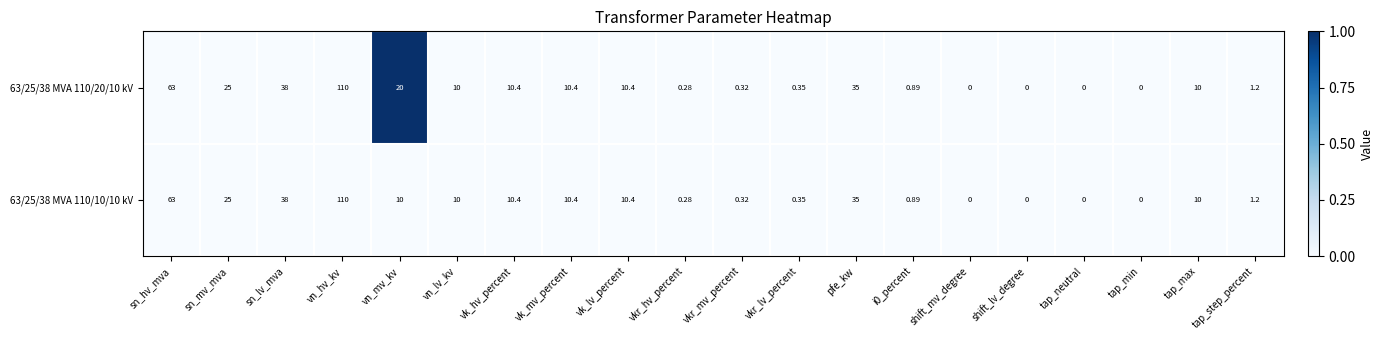

At which category is the sum across all series the highest?

vn_hv_kv